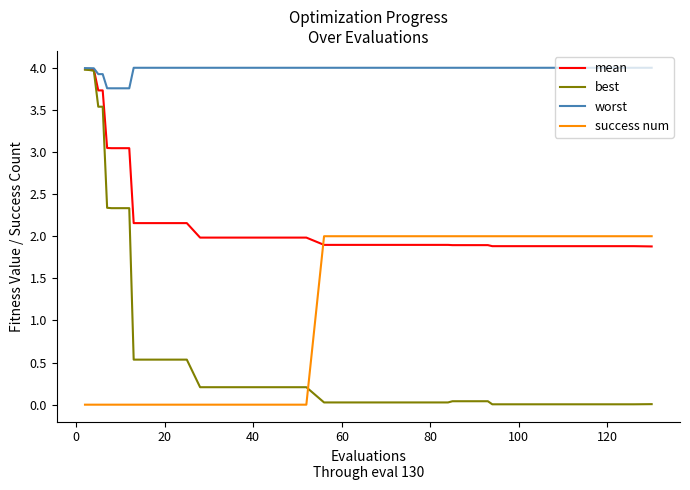

How many success num values are between 0 and 2?

40